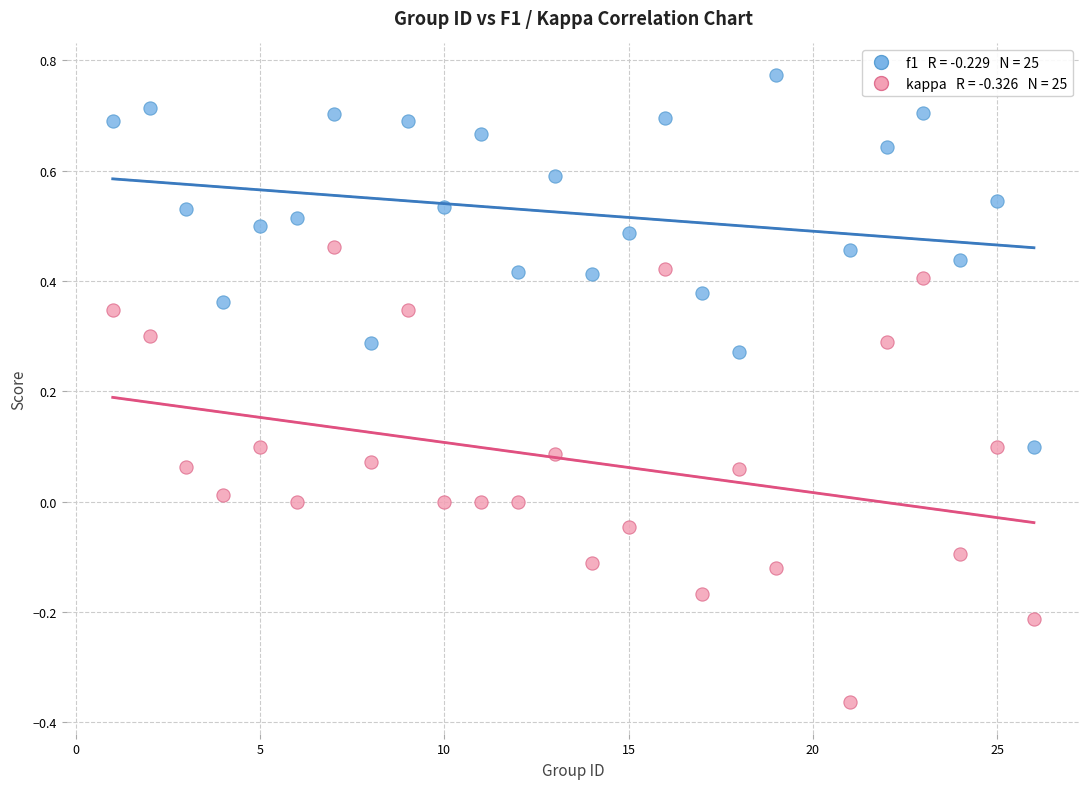

Across all data points, what is the range of X values (max minus min)?

25.0